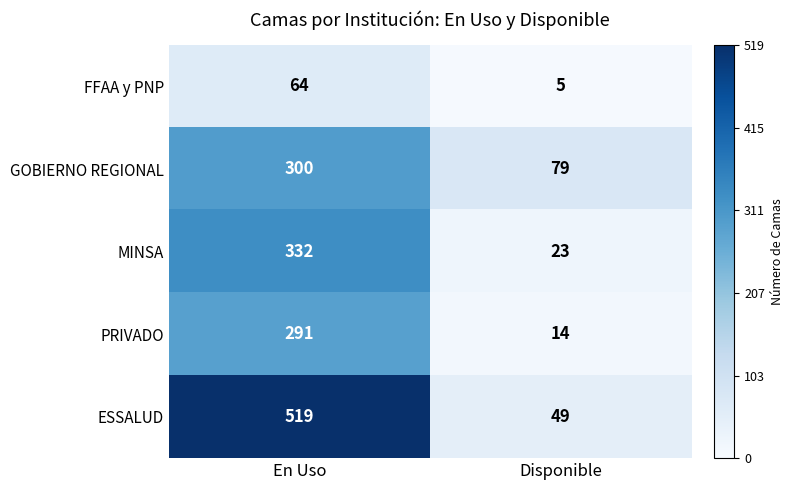

At which category is the sum across all series the highest?

En Uso